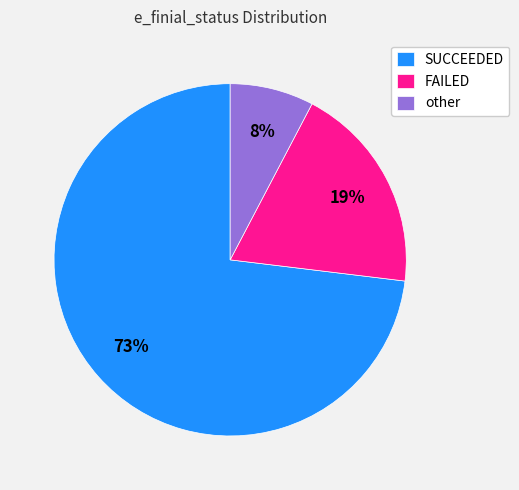

Count the number of slices in the pie.

3